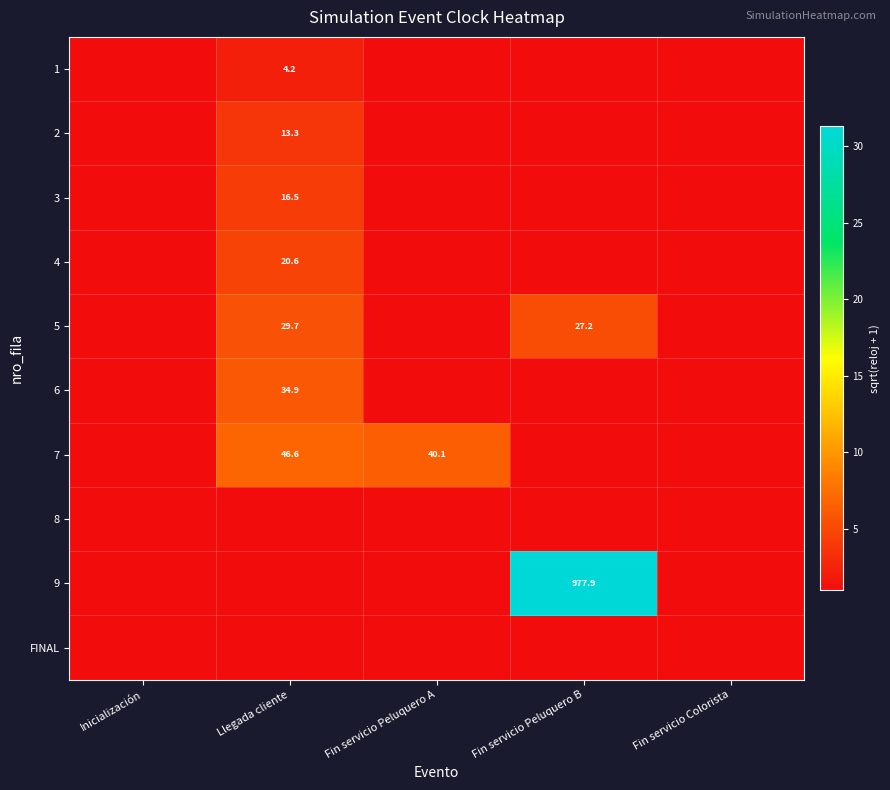

True or false: 2 has a value of 20.1 at Llegada cliente.

False